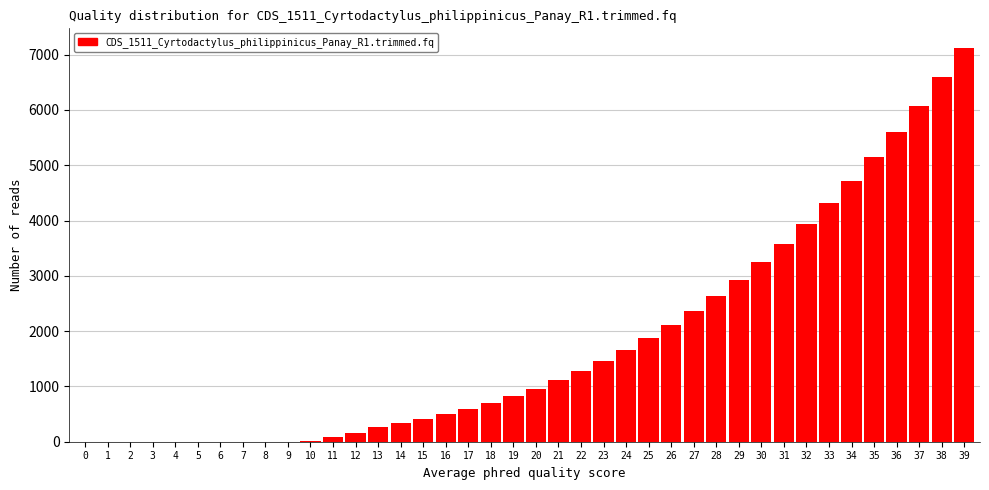

The value at 28 is 1056. True or false?

False